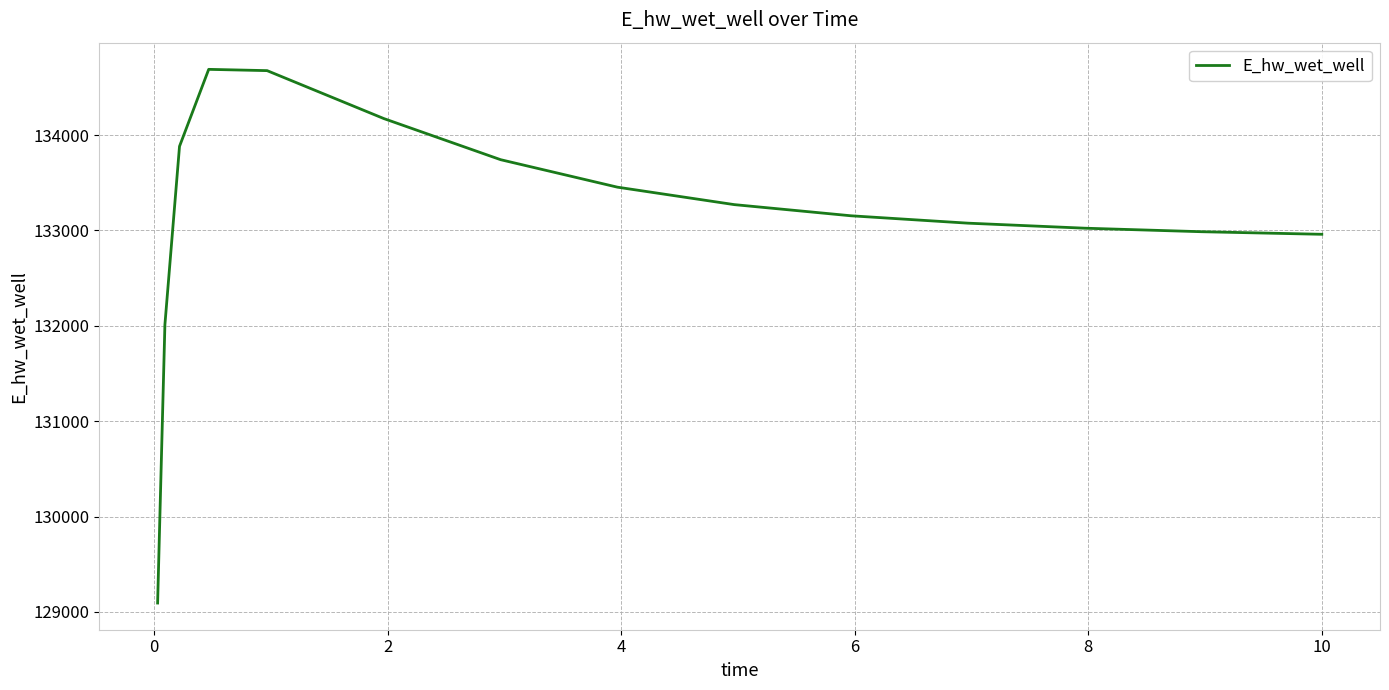

What is the greatest value displayed?

134689.5